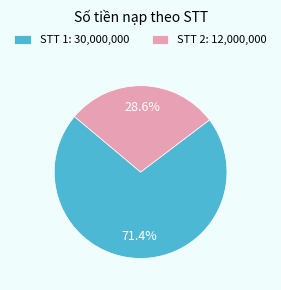

Is there a majority slice in this chart?

Yes